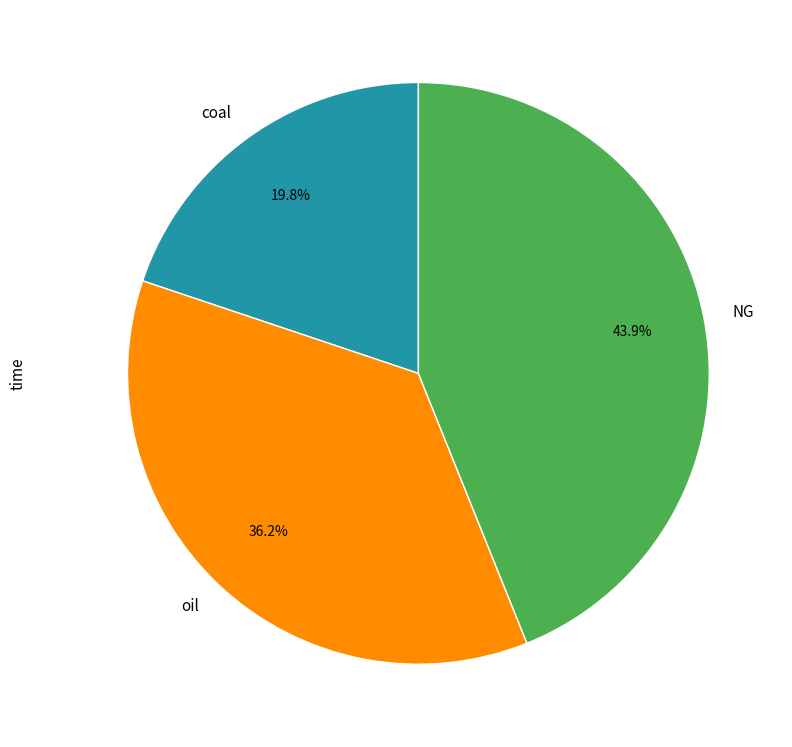

How many segments does this pie chart have?

3